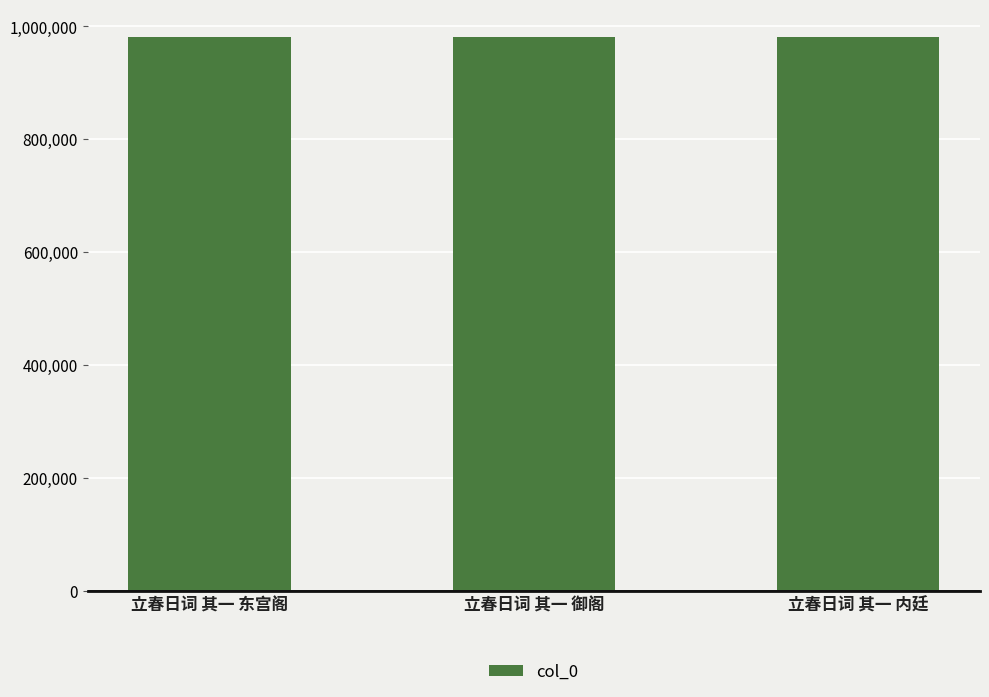

What is the average value?

981163